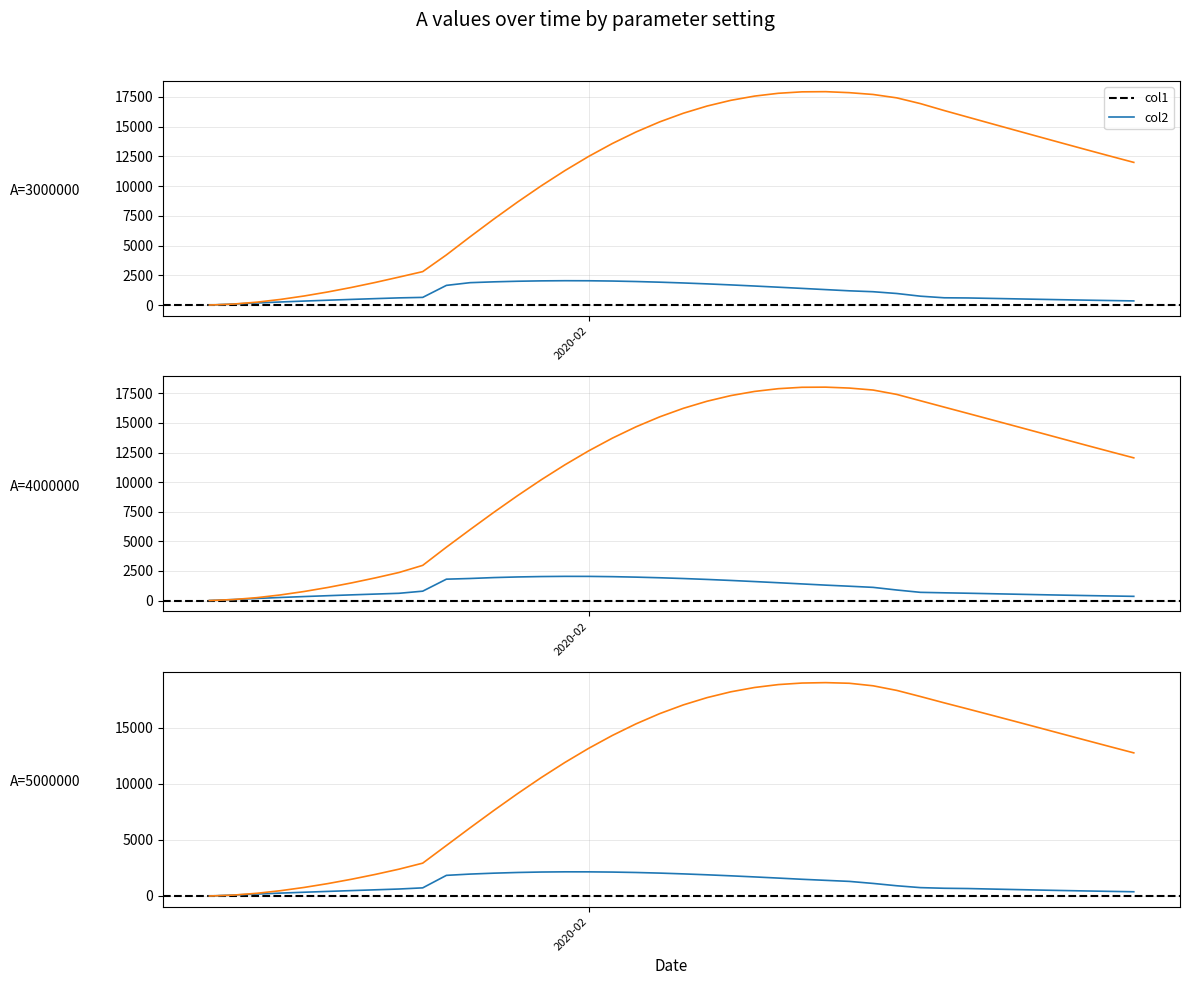

How many positive values does the A=3000000 col1 series have?

39